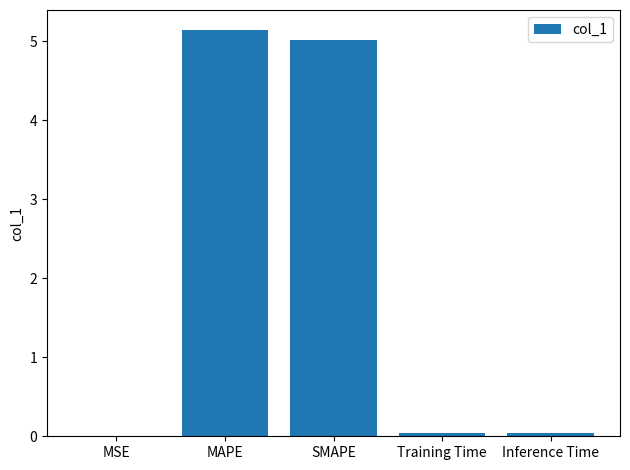

The value at MAPE is 5.1. True or false?

True